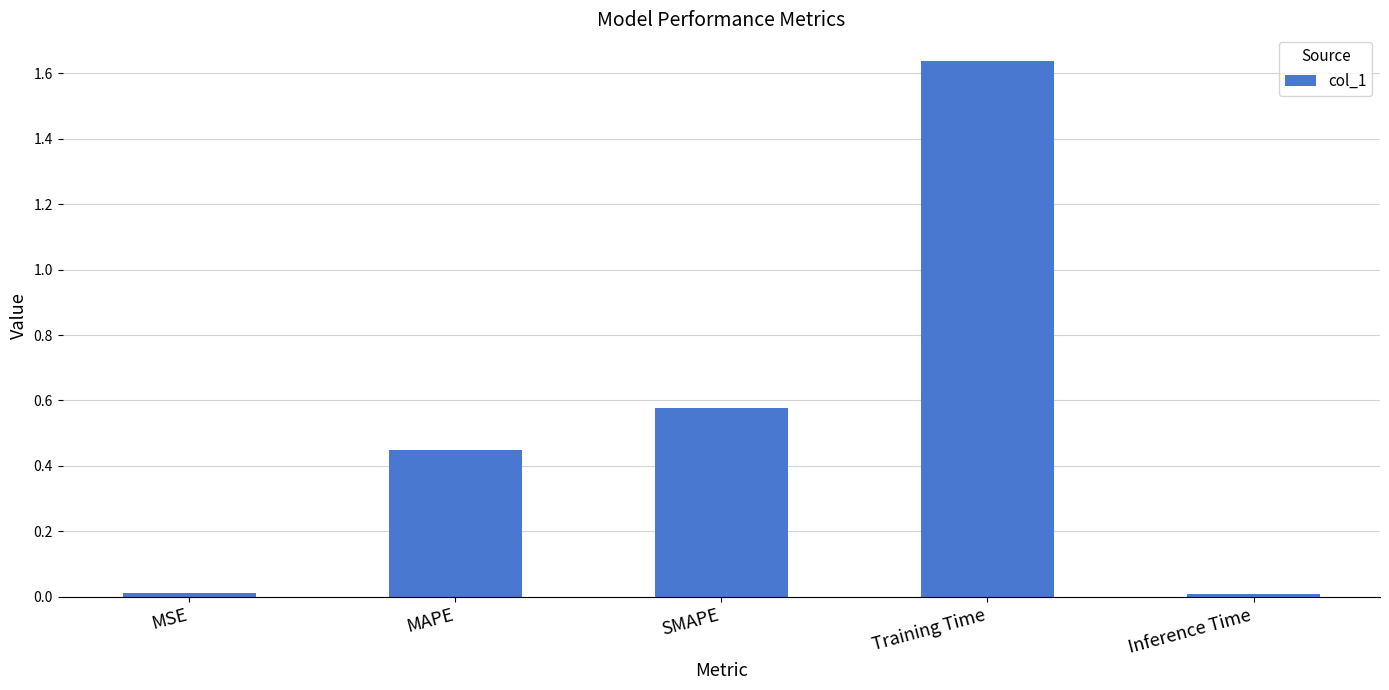

What position from the left is MAPE?

2